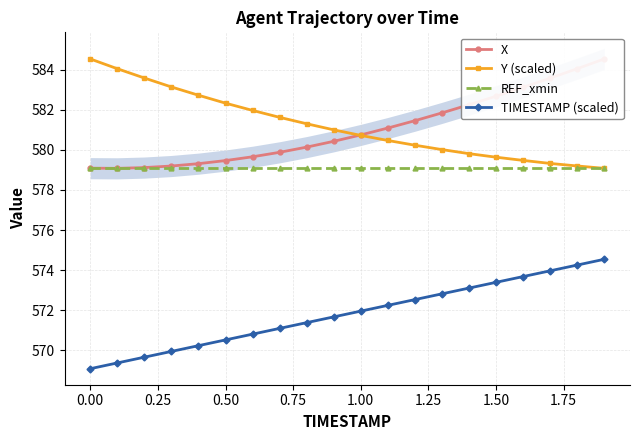

What are all the series names shown in the legend?

X, Y (scaled), REF_xmin, TIMESTAMP (scaled)